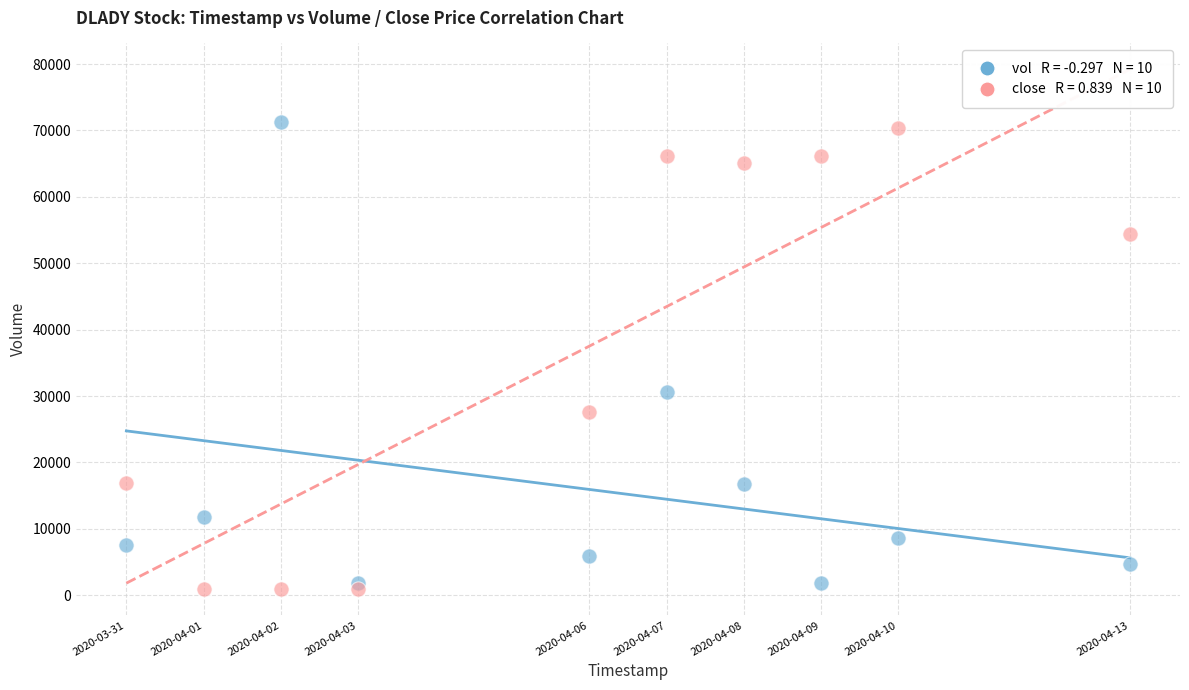

Across all data points, what is the range of X values (max minus min)?

1123200.0